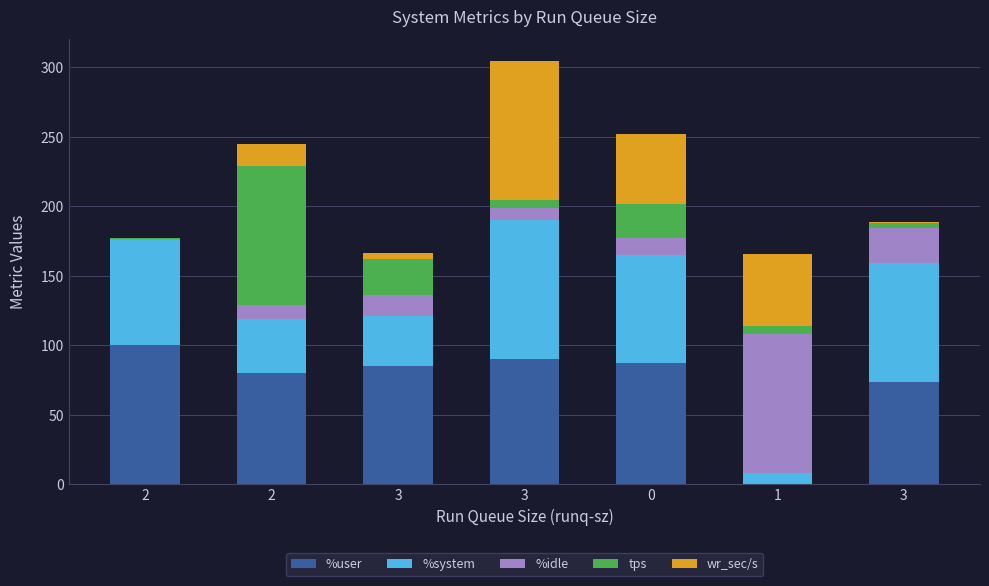

Which series has the largest range (max minus min)?

wr_sec/s